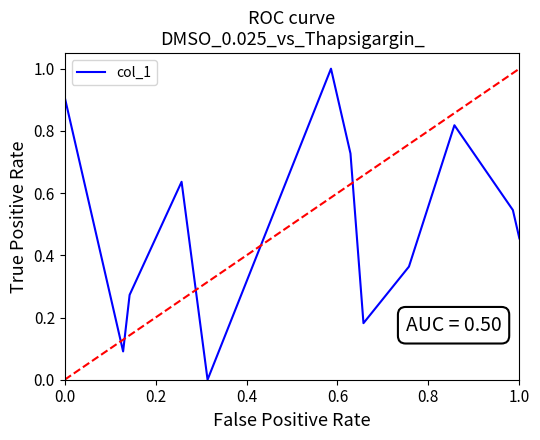

What is the difference between the maximum and minimum values?

1.0